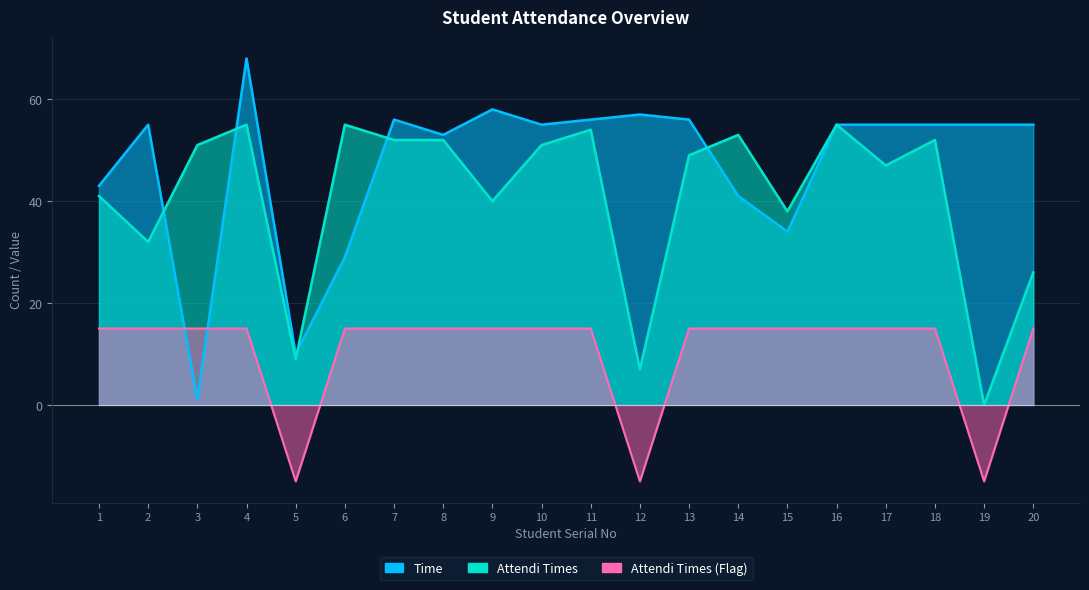

What is the difference between the Attendi Times values at 7 and 11?

2